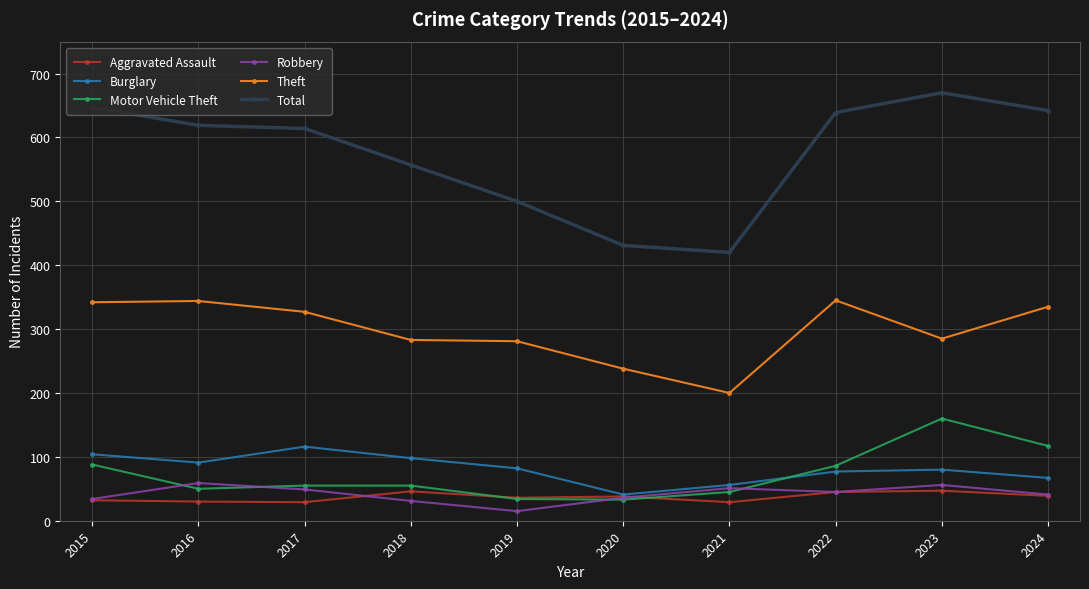

What is the value of the Total point at the 1st from the left?

647